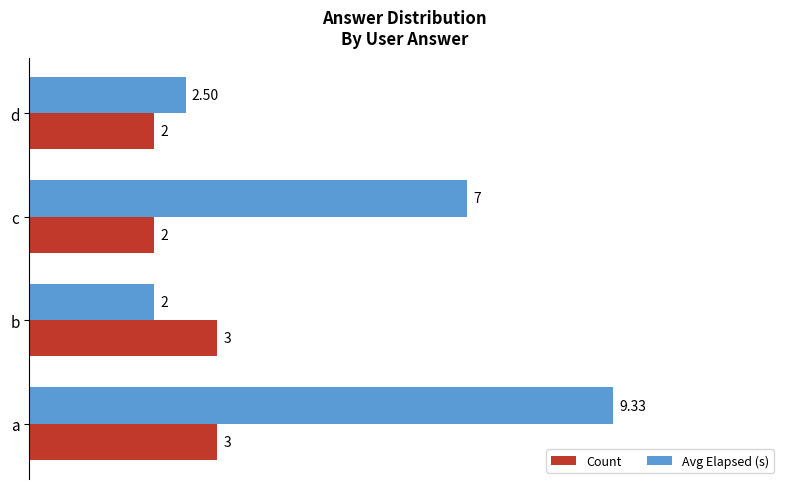

List the series in order of their overall mean, lowest first.

Count, Avg Elapsed (s)